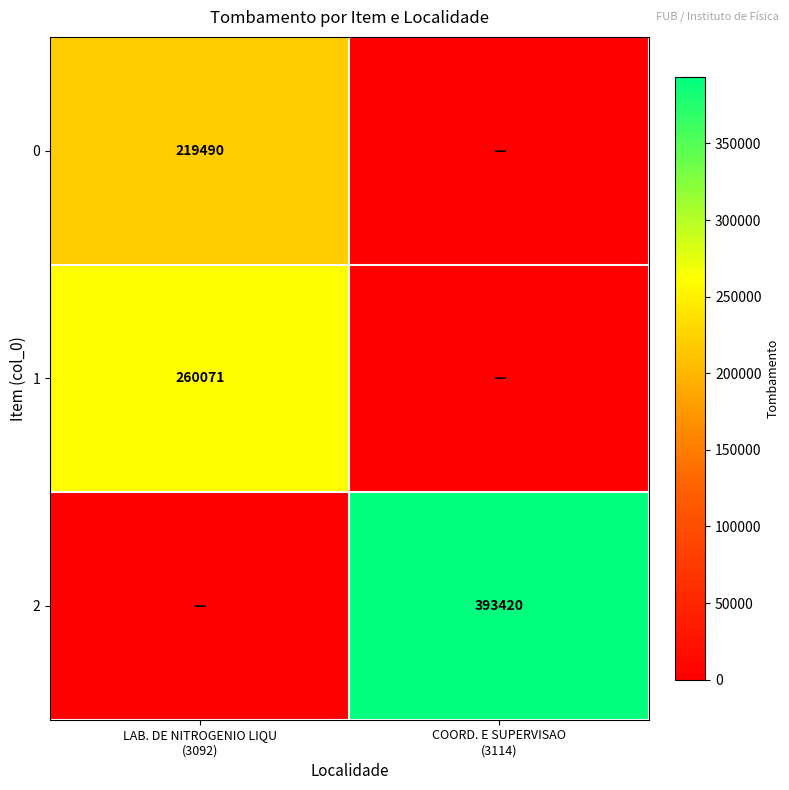

True or false: 1 has a value of 0 at COORD. E SUPERVISAO (3114).

True